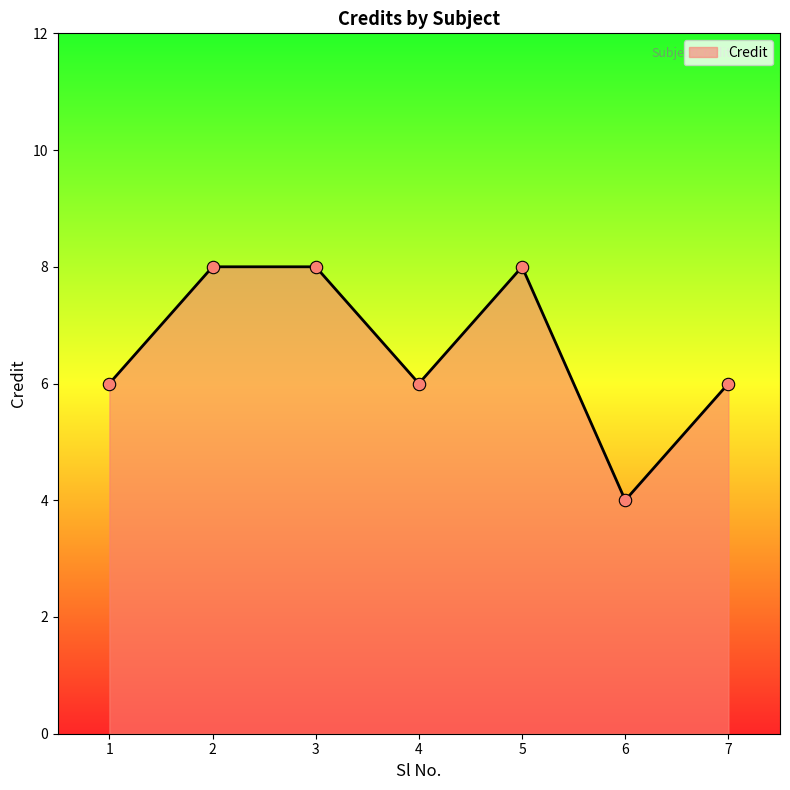

What is the change in value from 5 to 7?

-2